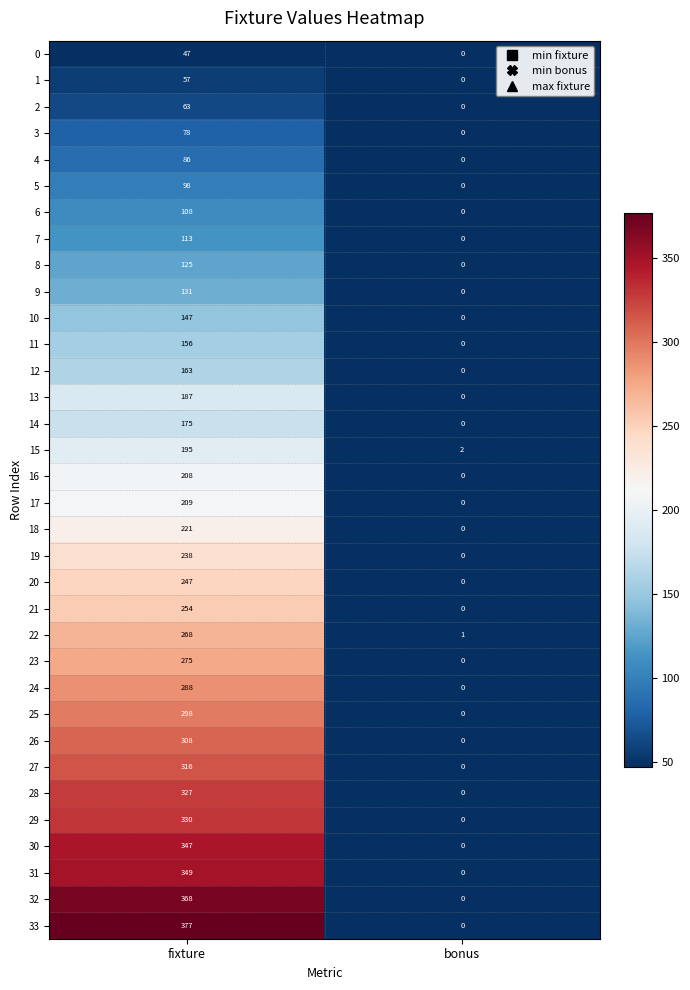

The value of 24 at bonus is -152. True or false?

False